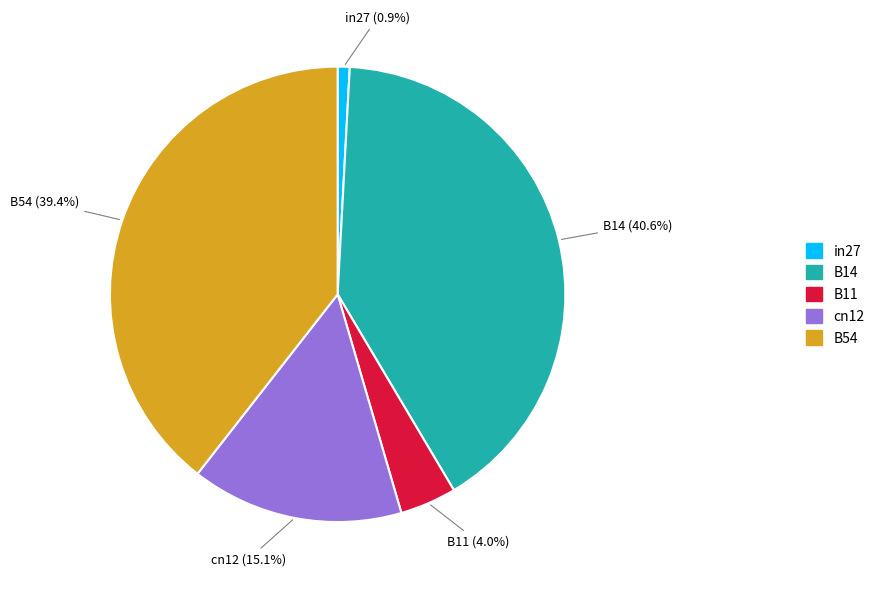

Which has a higher value, B54 or B14?

B14